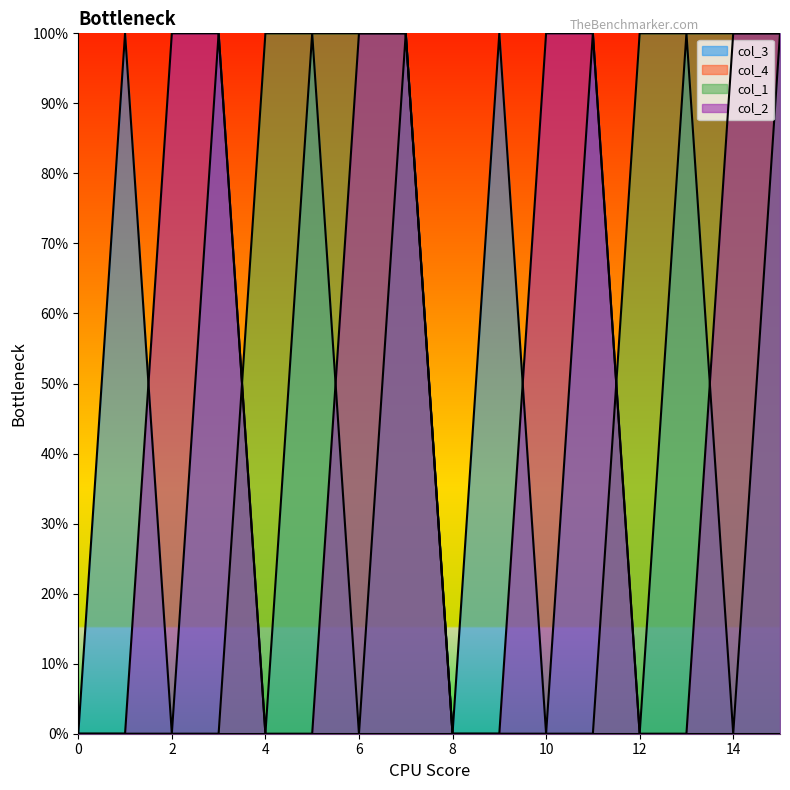

True or false: col_1 has a value of 1.4 at 13.

False